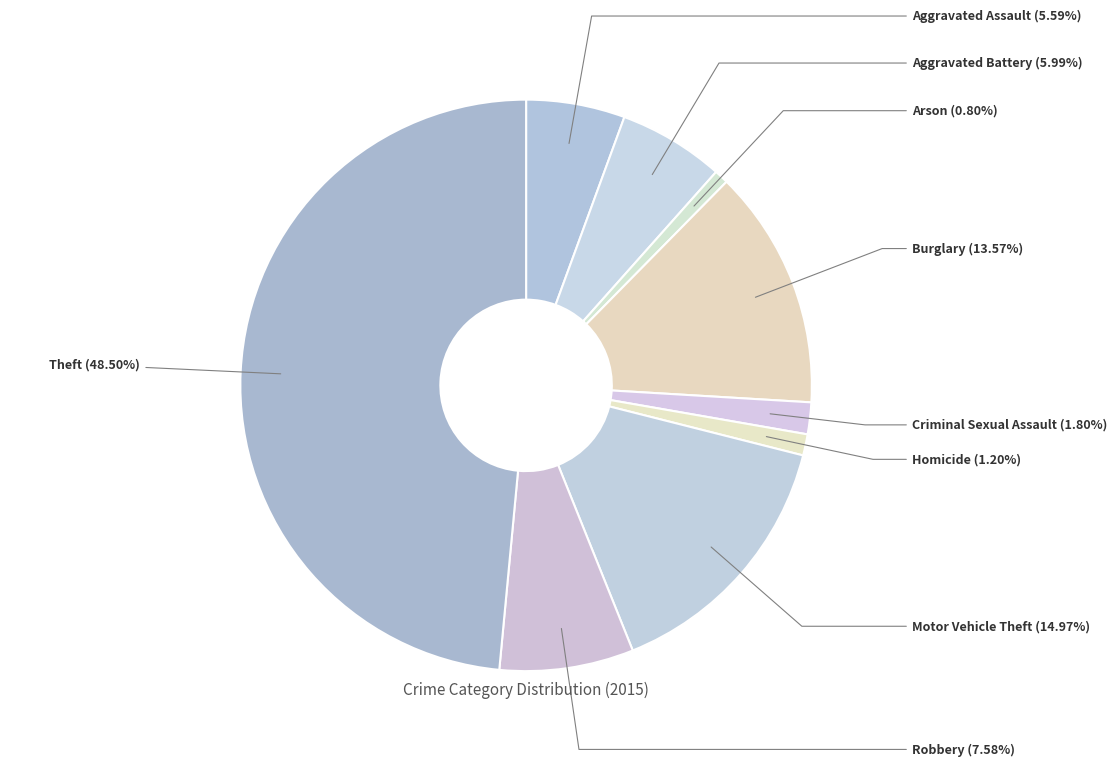

Is it true that Aggravated Assault is 6% of the pie?

True